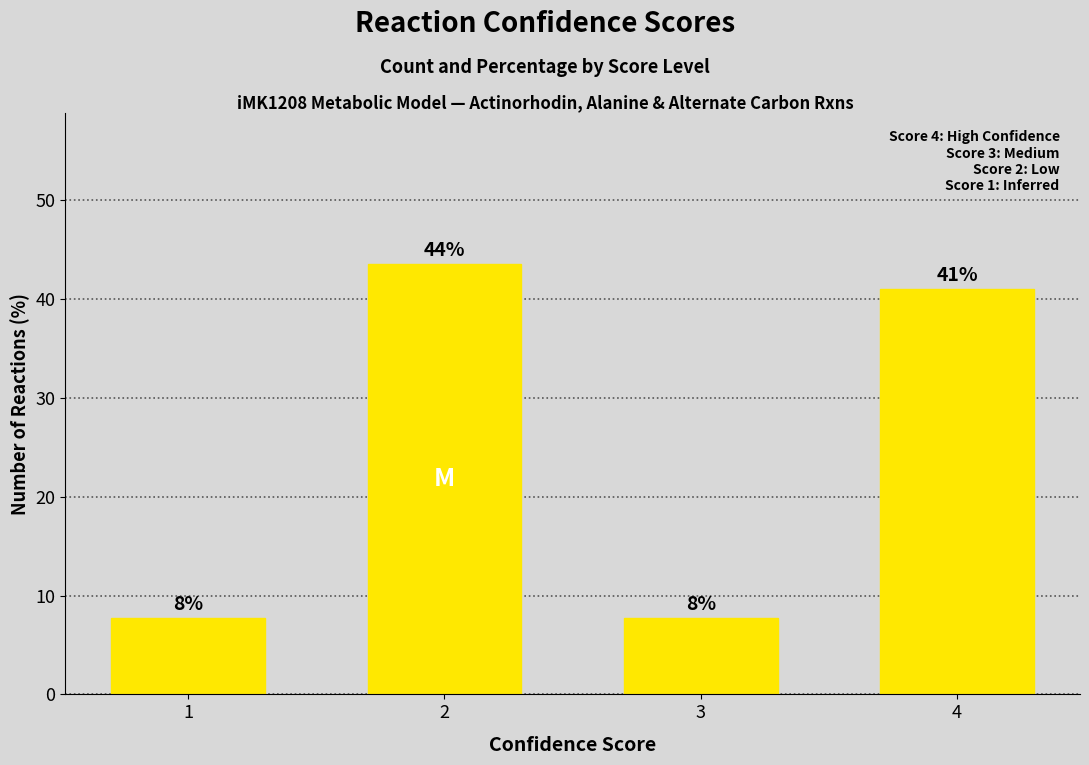

List the labels in order of value, smallest first.

1, 3, 4, 2